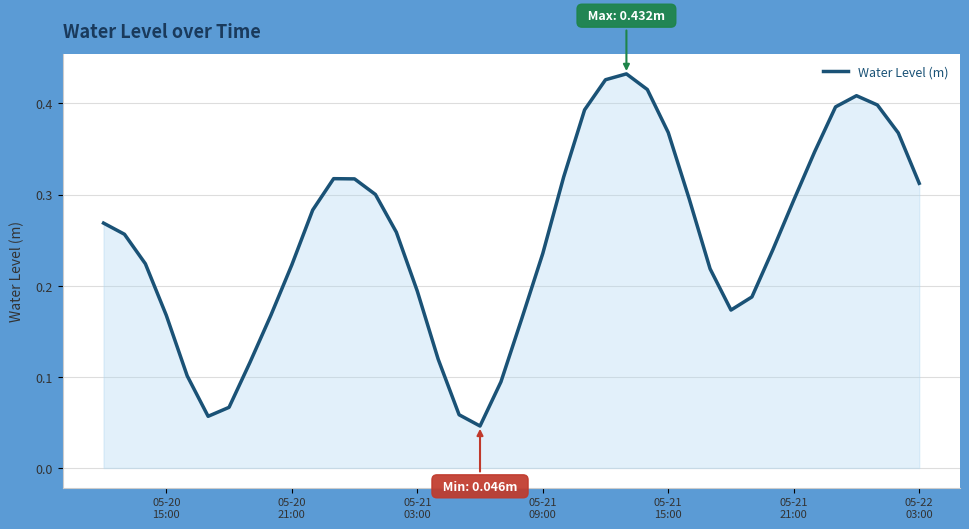

Count the number of categories in the chart.

40